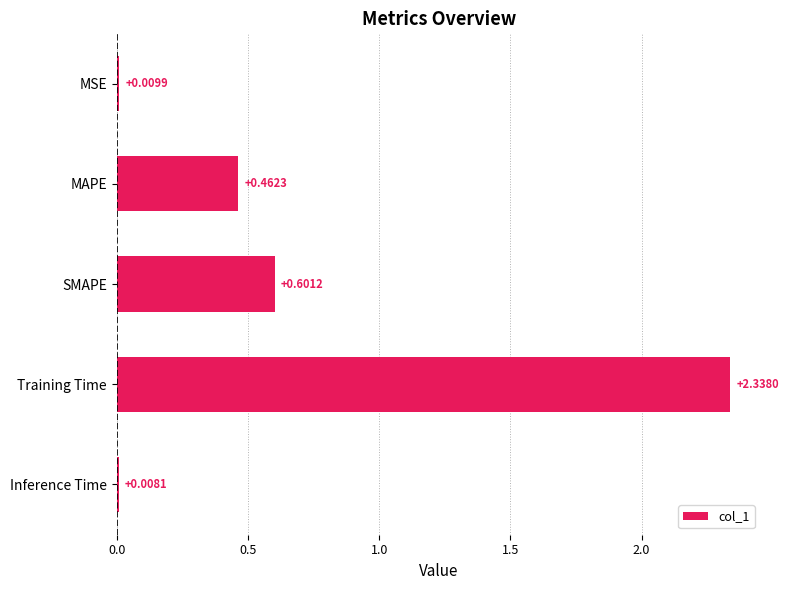

List the labels in order of value, largest first.

Training Time, SMAPE, MAPE, MSE, Inference Time